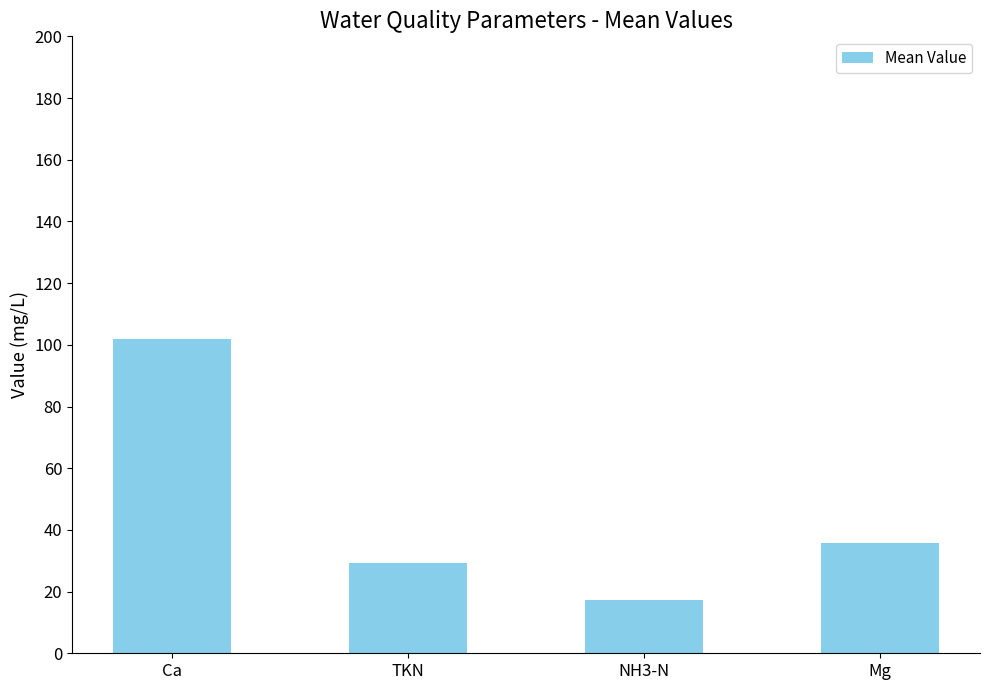

Rank the categories by value from highest to lowest.

Ca, Mg, TKN, NH3-N